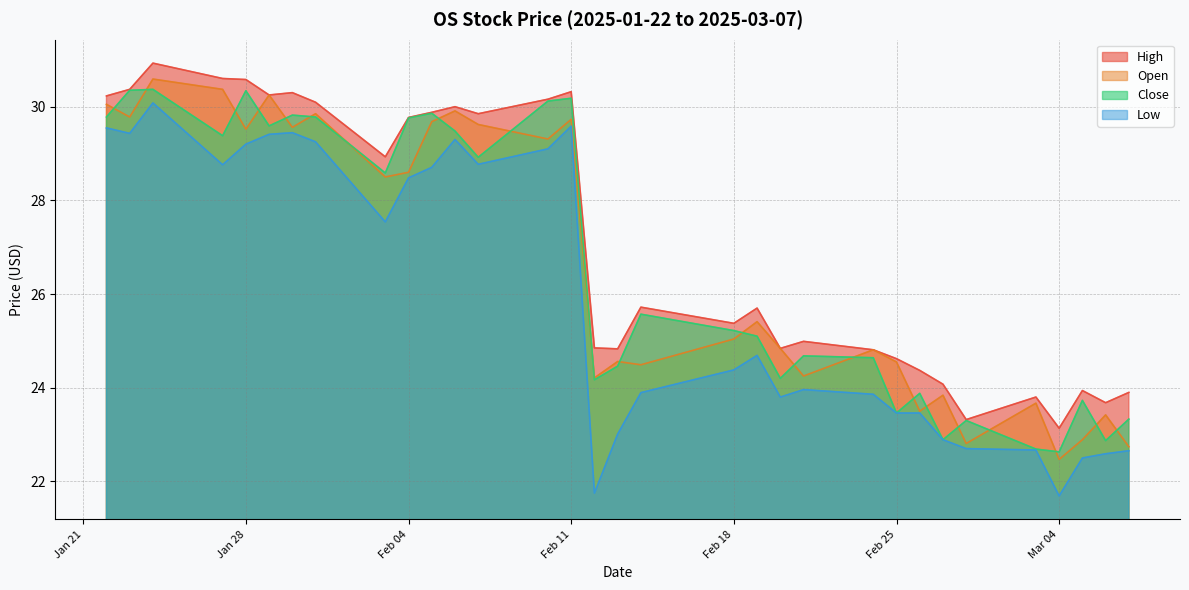

What is the total value across all series at 2025-02-26?

95.2